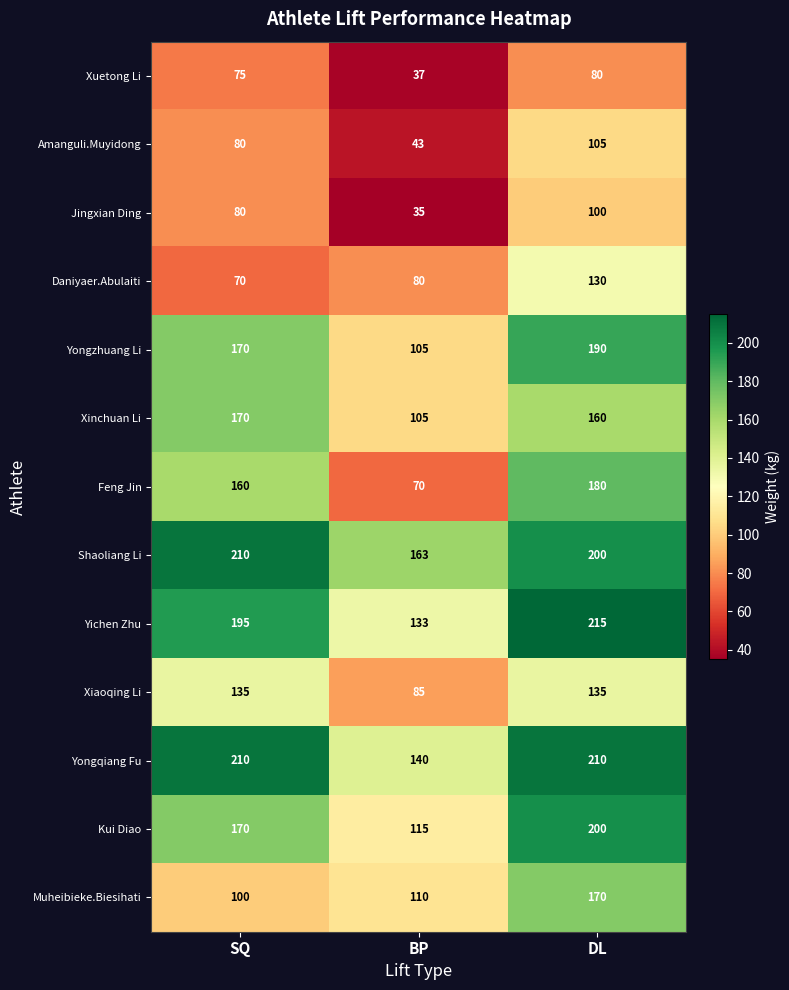

Which series has the largest range (max minus min)?

Feng Jin